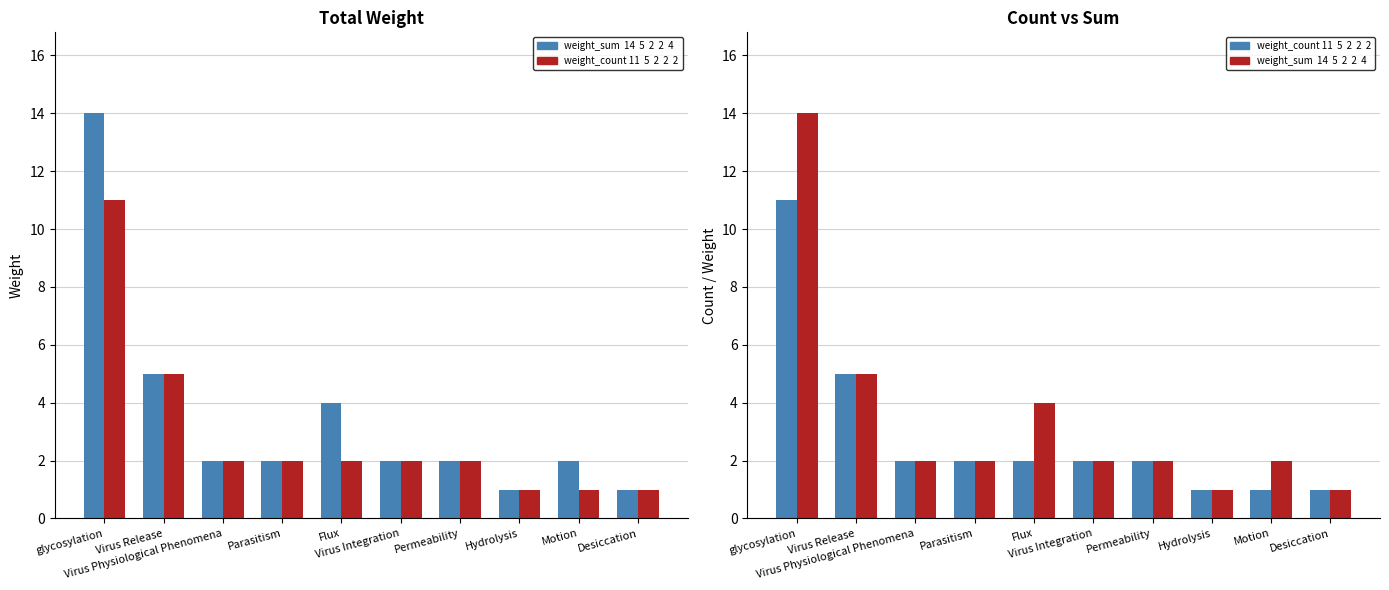

At which category is the sum across all series the highest?

glycosylation